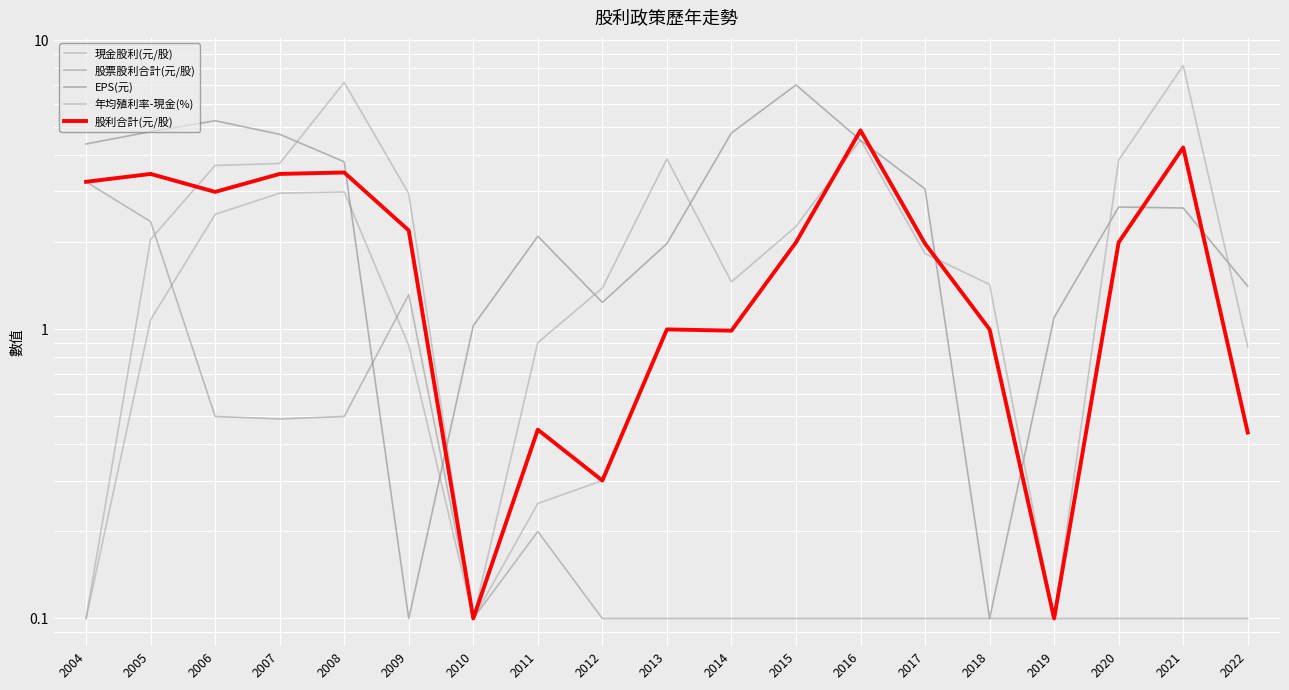

What is the total value across all series at 2019?

1.5